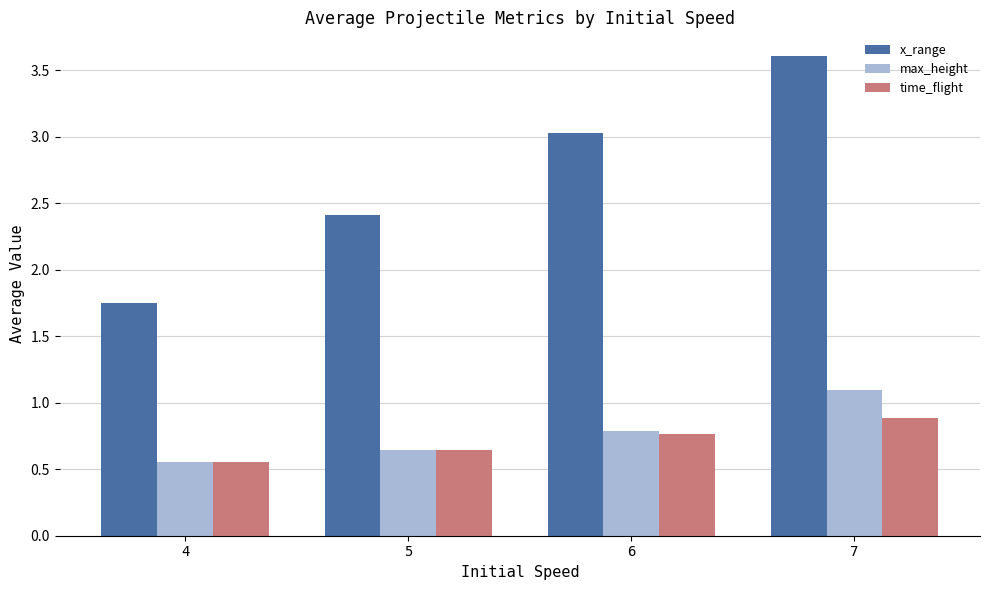

Which series has the widest spread of values?

x_range